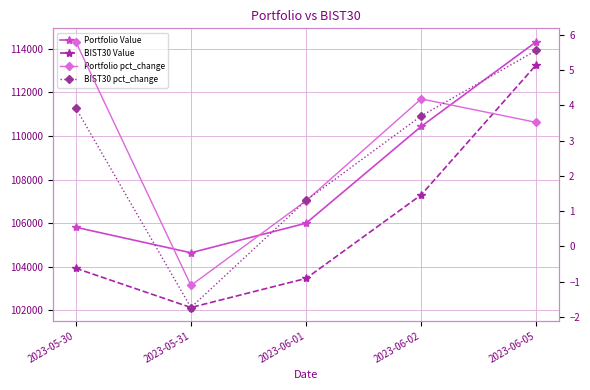

True or false: Portfolio pct_change has more than 0 points higher than both neighbors.

True